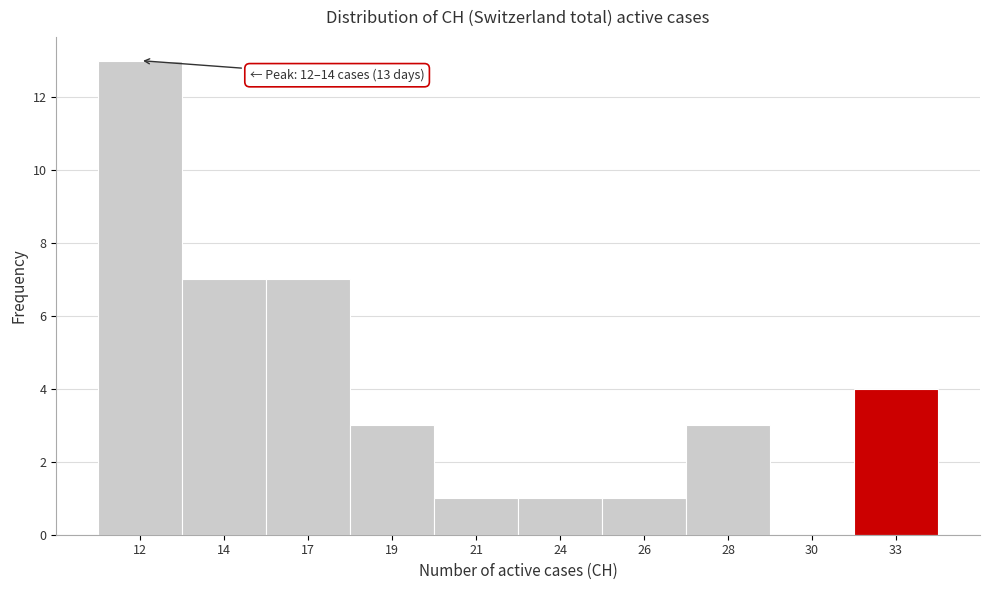

Reading left to right, what are all the values shown in this chart?

12=13	14=7	17=7	19=3	21=1	24=1	26=1	28=3	30=0	33=4